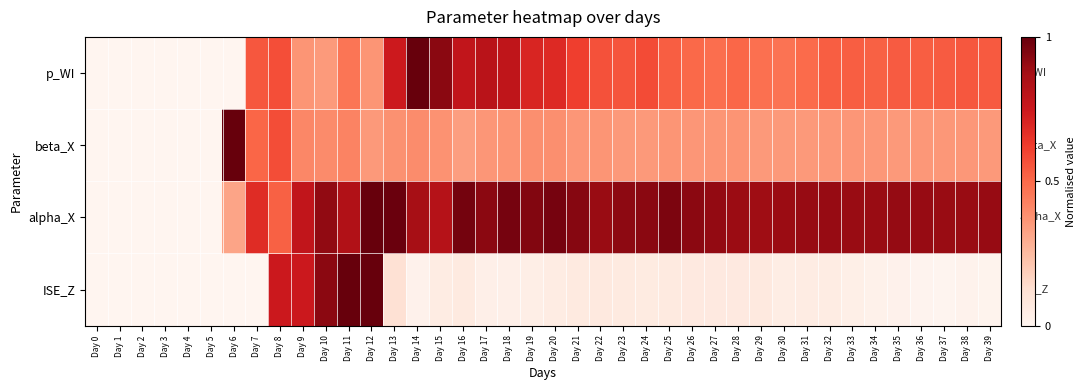

Which series has the largest total across all categories?

alpha_X